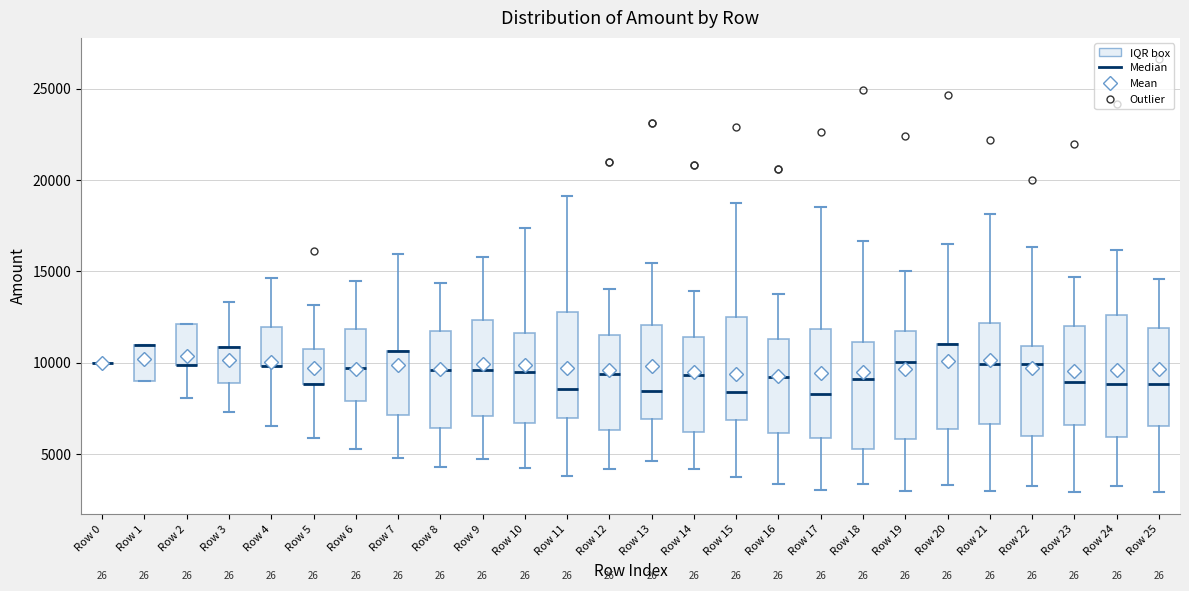

Reading left to right, read every box against the y-axis: the position of its median line, the range the box covers, and the ends of its whiskers. The values are not printed on the chart, so give them approximately, as read against the axis.

Row 0: box collapsed to a line at 10000, whiskers 10000 to 10000
Row 1: median 11000 (drawn on the box's upper edge), box 9000 to 11000, whiskers 9000 to 11000
Row 2: median 10000 (drawn on the box's lower edge), box 10000 to 12000, whiskers 8000 to 12000
Row 3: median 11000 (drawn on the box's upper edge), box 9000 to 11000, whiskers 7500 to 13500
Row 4: median 10000 (drawn on the box's lower edge), box 10000 to 12000, whiskers 6500 to 14500
Row 5: median 9000 (drawn on the box's lower edge), box 9000 to 11000, whiskers 6000 to 13000
Row 6: median 9500, box 8000 to 12000, whiskers 5500 to 14500
Row 7: median 10500 (drawn on the box's upper edge), box 7000 to 10500, whiskers 5000 to 16000
Row 8: median 9500, box 6500 to 11500, whiskers 4500 to 14500
Row 9: median 9500, box 7000 to 12500, whiskers 4500 to 16000
Row 10: median 9500, box 6500 to 11500, whiskers 4500 to 17500
Row 11: median 8500, box 7000 to 13000, whiskers 4000 to 19000
Row 12: median 9500, box 6500 to 11500, whiskers 4000 to 14000
Row 13: median 8500, box 7000 to 12000, whiskers 4500 to 15500
Row 14: median 9500, box 6000 to 11500, whiskers 4000 to 14000
Row 15: median 8500, box 7000 to 12500, whiskers 4000 to 18500
Row 16: median 9000, box 6000 to 11500, whiskers 3500 to 14000
Row 17: median 8500, box 6000 to 12000, whiskers 3000 to 18500
Row 18: median 9000, box 5500 to 11000, whiskers 3500 to 16500
Row 19: median 10000, box 6000 to 11500, whiskers 3000 to 15000
Row 20: median 11000 (drawn on the box's upper edge), box 6500 to 11000, whiskers 3500 to 16500
Row 21: median 10000, box 6500 to 12000, whiskers 3000 to 18000
Row 22: median 10000, box 6000 to 11000, whiskers 3500 to 16500
Row 23: median 9000, box 6500 to 12000, whiskers 3000 to 14500
Row 24: median 9000, box 6000 to 12500, whiskers 3000 to 16000
Row 25: median 9000, box 6500 to 12000, whiskers 3000 to 14500